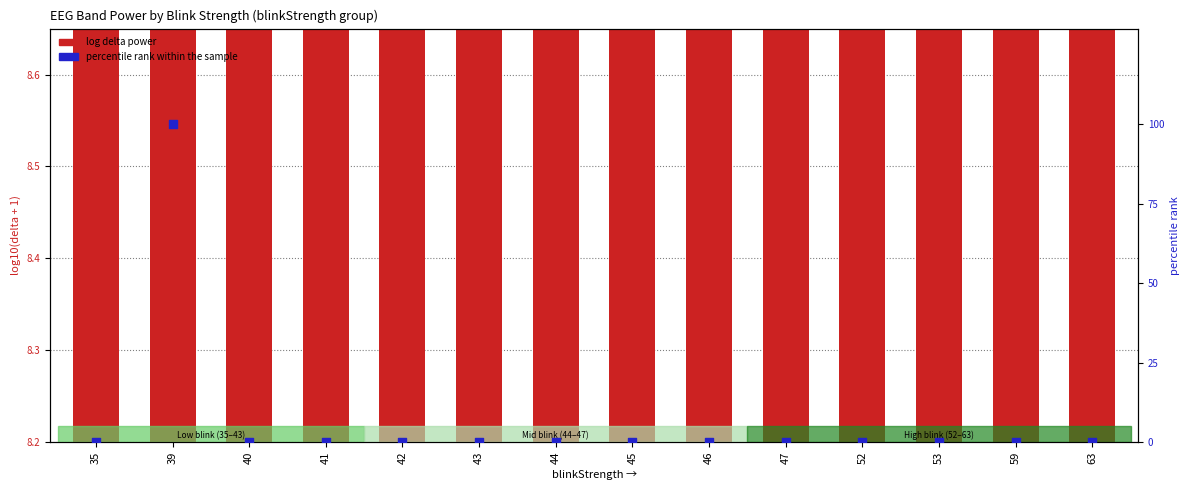

Which series contains the highest Y value?

percentile rank within sample